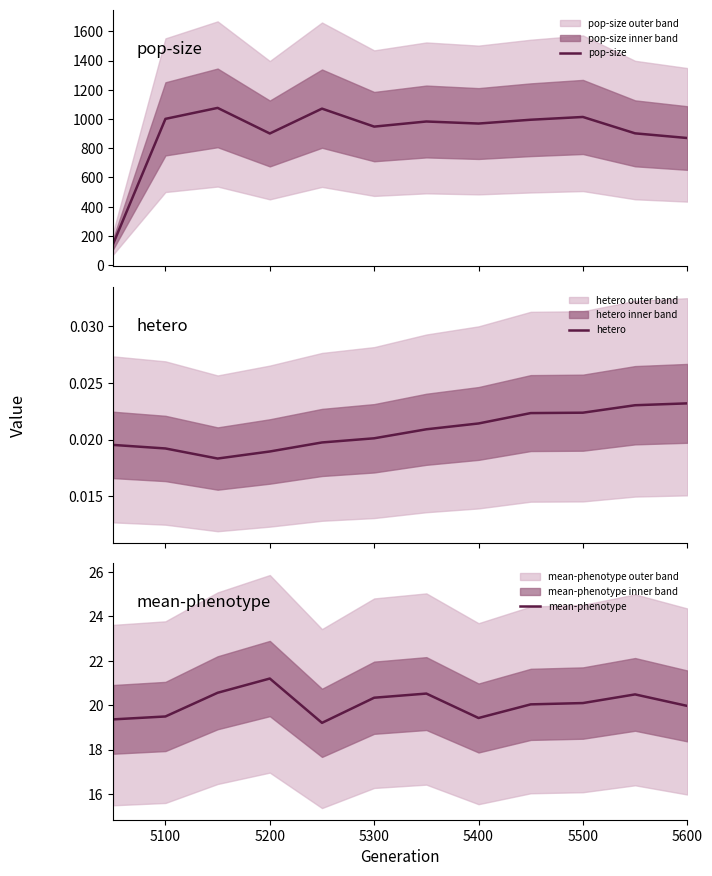

The hetero series shows 0.0 at 5100. True or false?

True